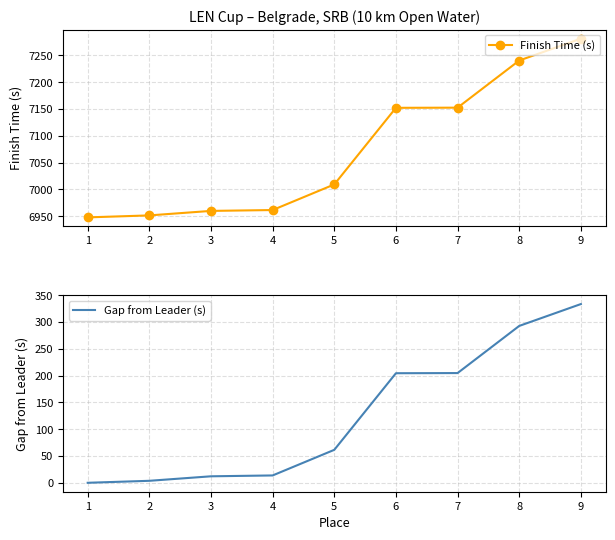

True or false: Finish Time (s) and Gap from Leader (s) cross at least once.

False